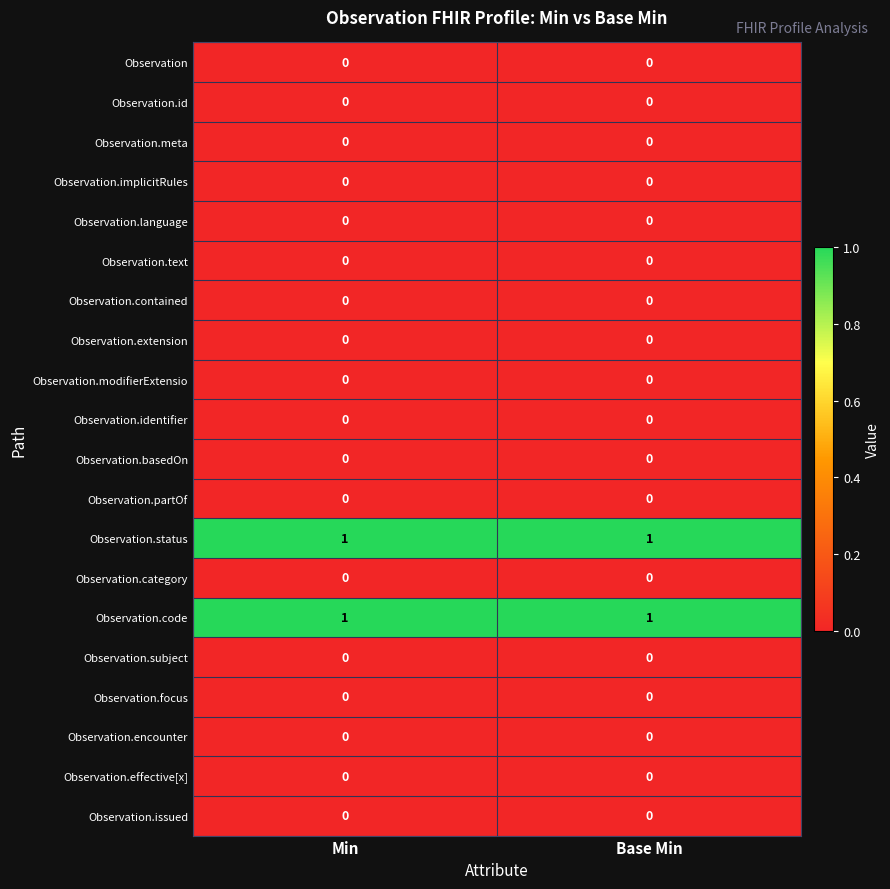

The value of Observation.code at Min is 1. True or false?

True